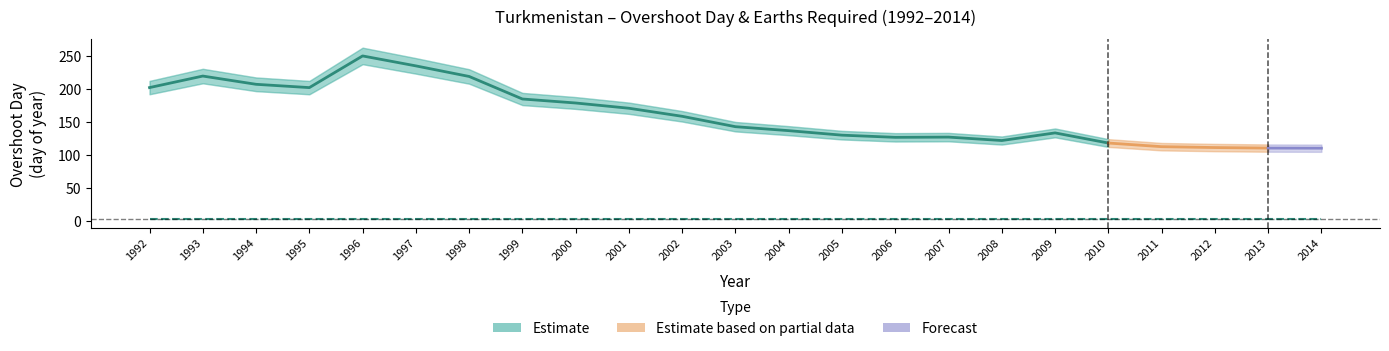

Where is overshoot_day nearest to the value 180?

2000